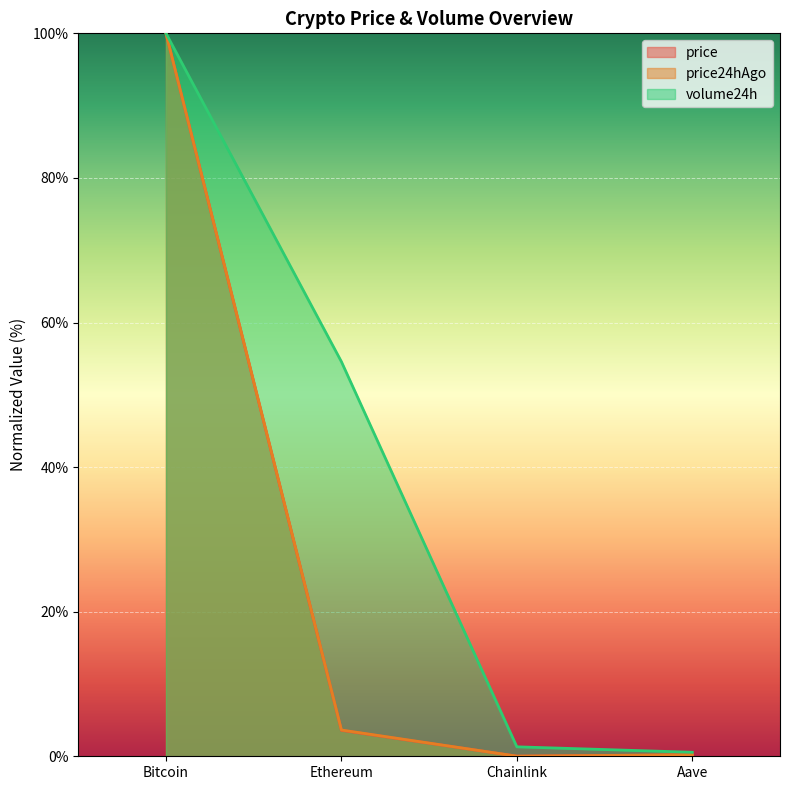

What is the spread (max minus min) of values at Ethereum?

51.0